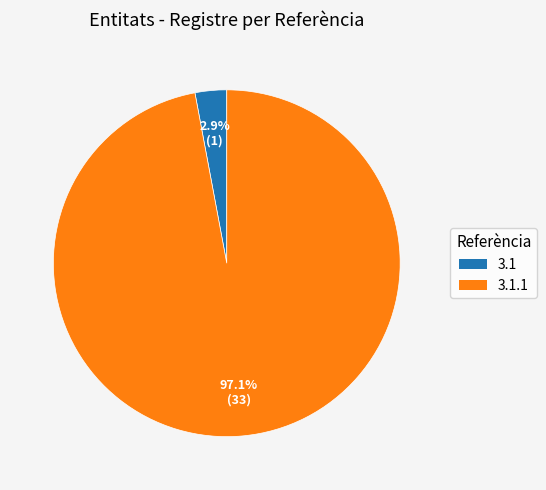

Does any single category account for the majority?

Yes